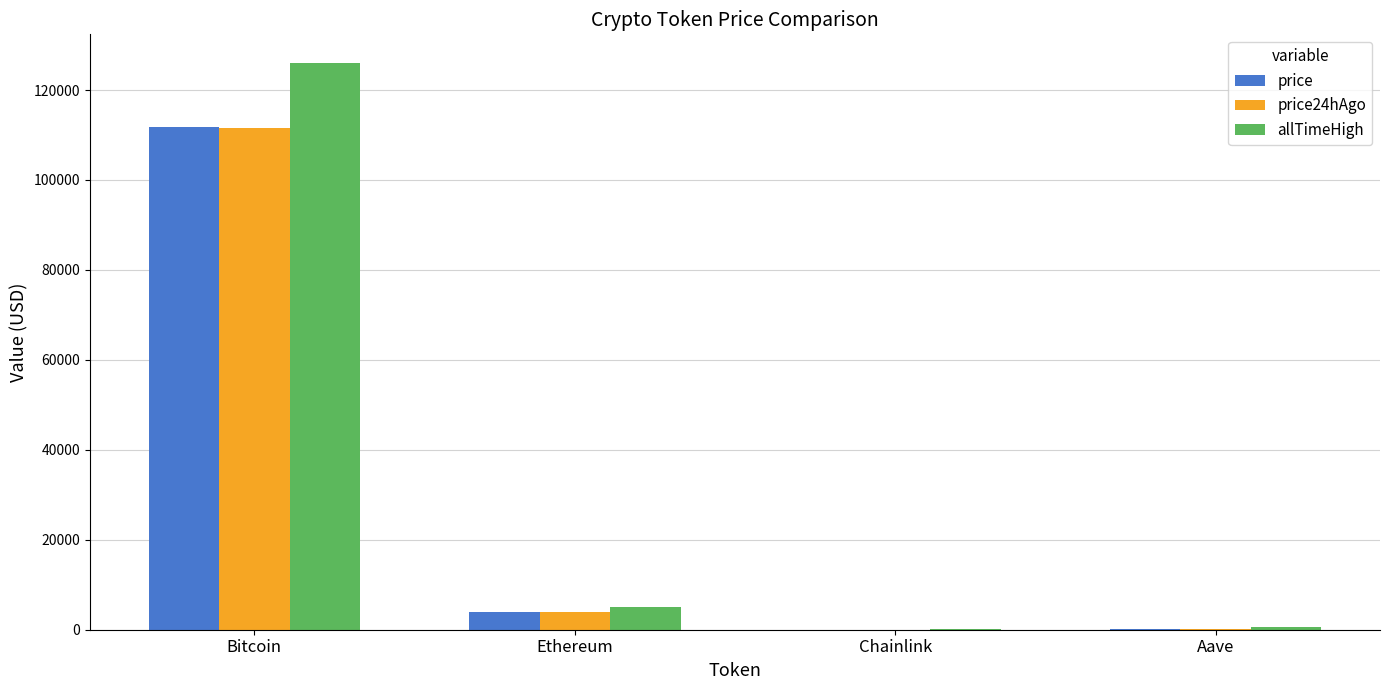

At which label does price reach its peak?

Bitcoin